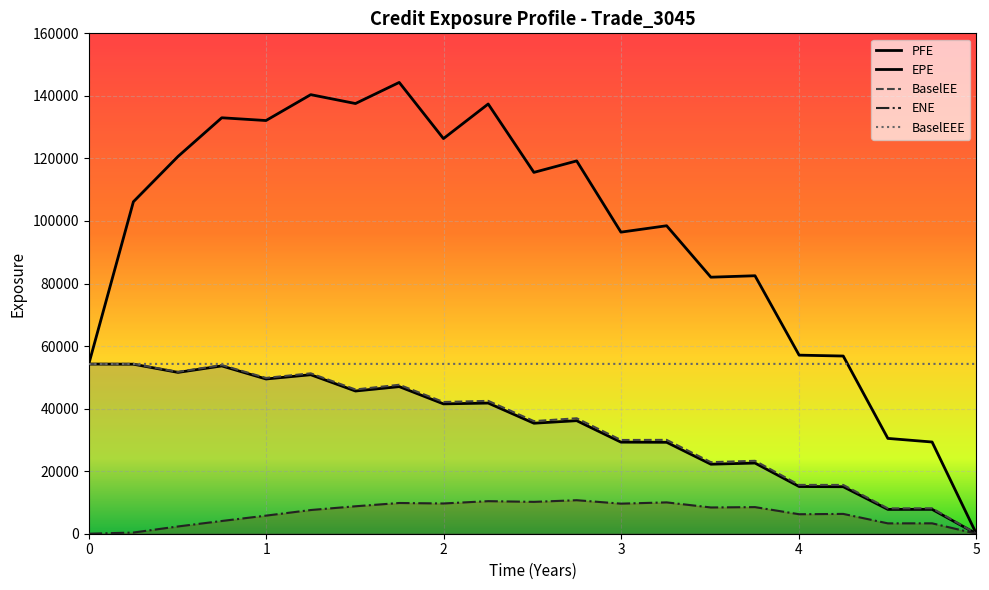

What is the average value of the ENE series?

6451.2